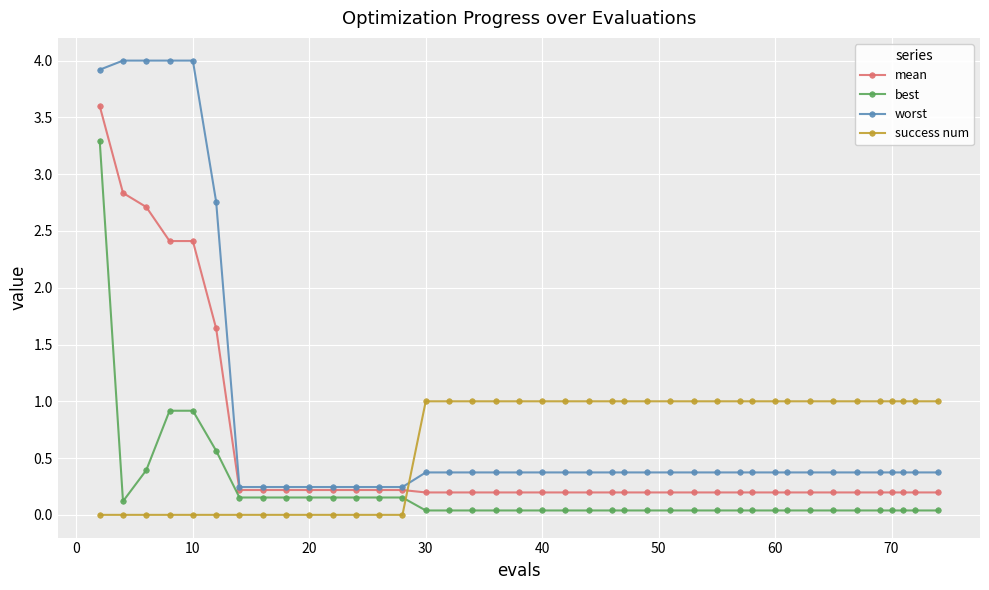

Is this an area chart (filled region under the line)?

No